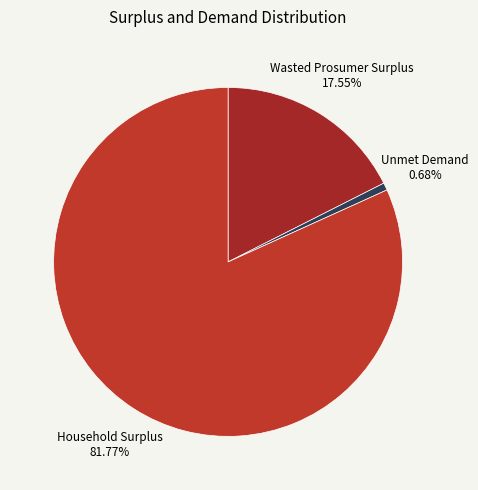

Is it true that Household Surplus is 91% of the pie?

False